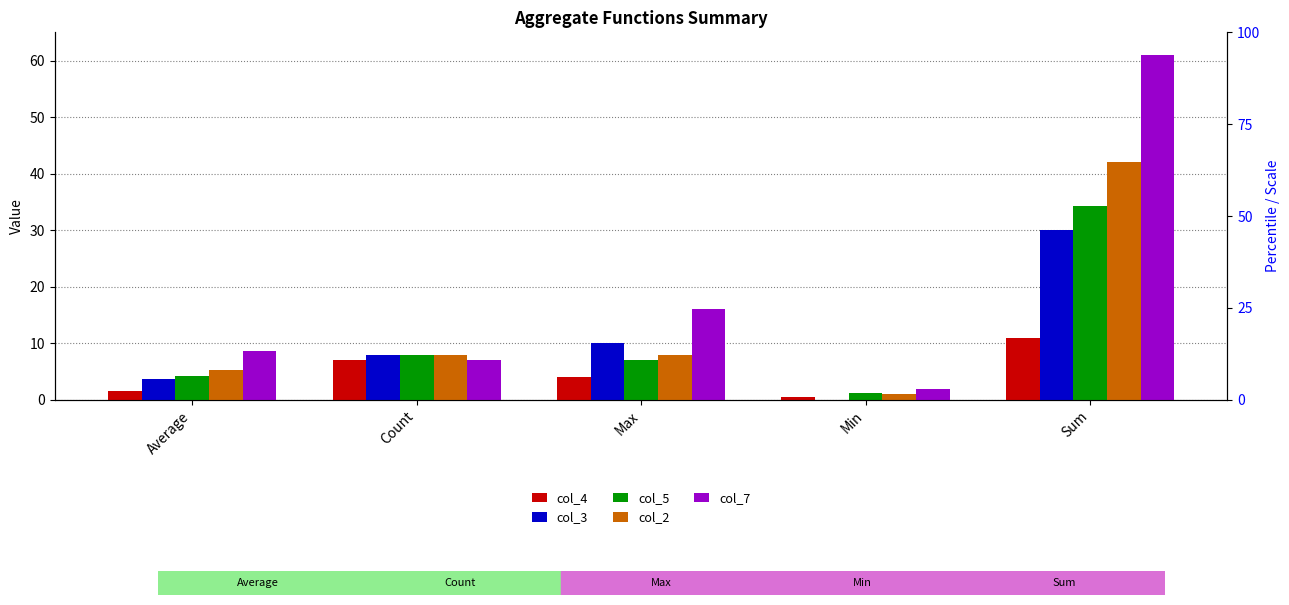

How many bars are there in total?

25